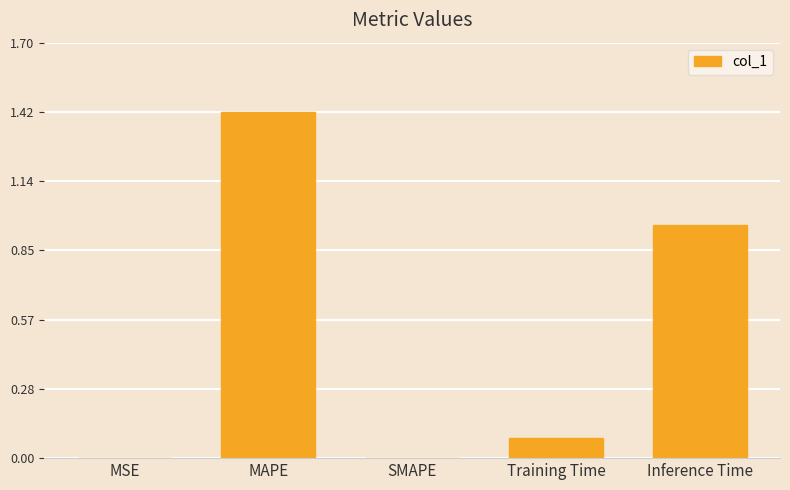

True or false: the data shows 2.3 at MAPE.

False